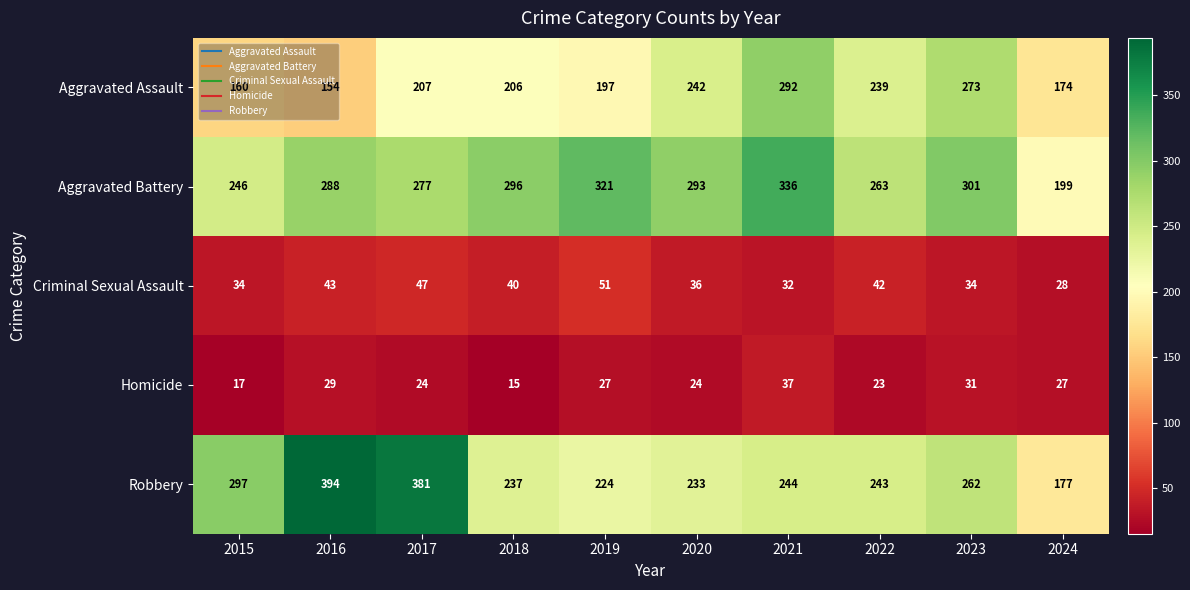

What is the difference between the second highest and minimum values in the Robbery series?

204